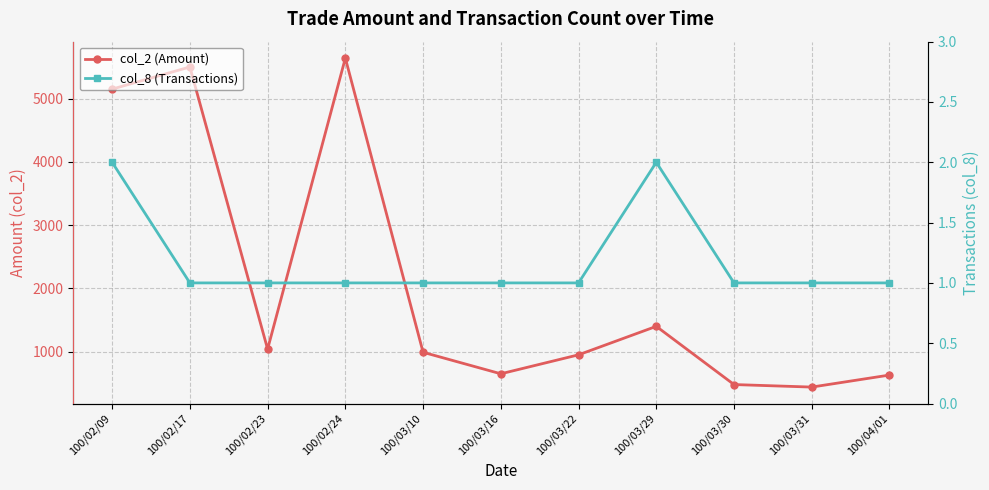

How many values in the col_2 (Amount) series are below 990?

5